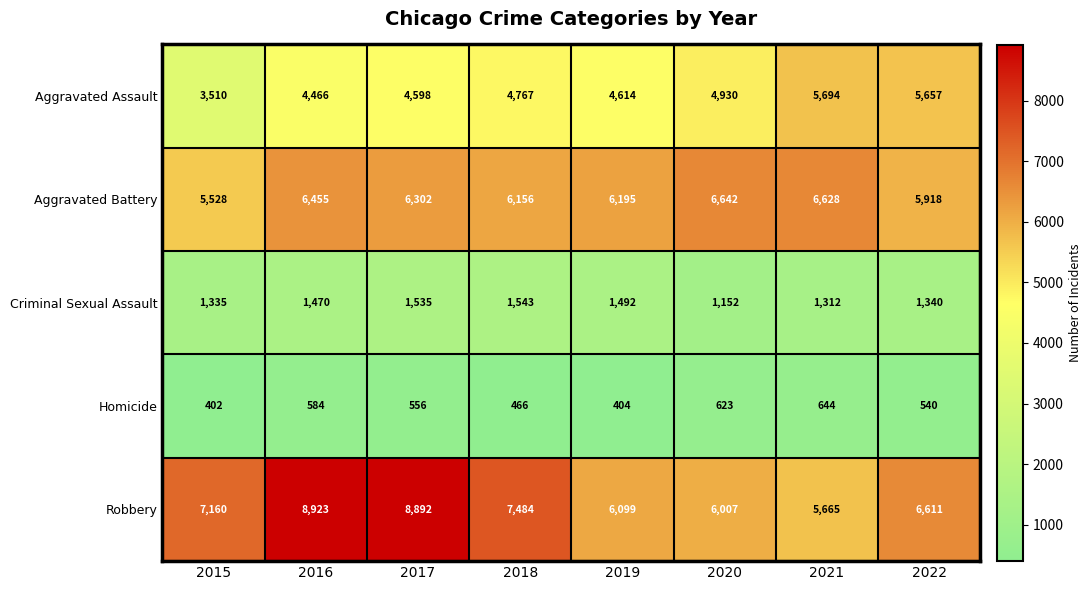

What is the sum of the Aggravated Assault values at 2019 and 2015?

8124